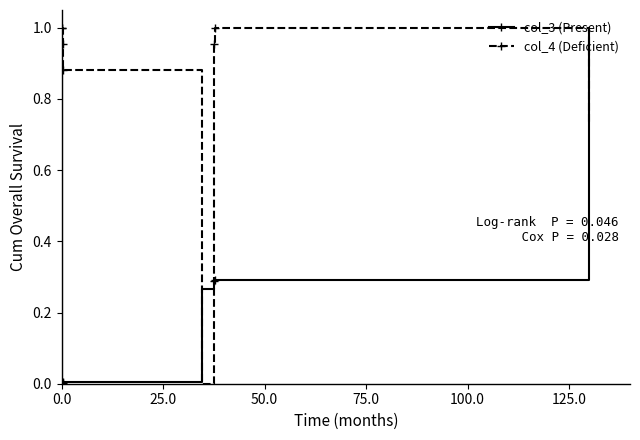

What is the average value of the col_3 series?

0.3